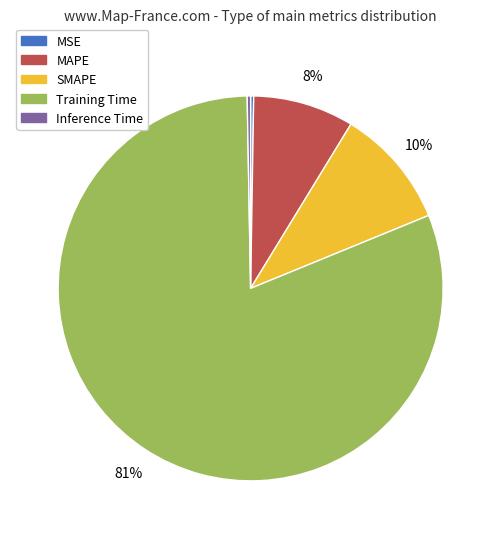

Which slice is the largest?

Training Time